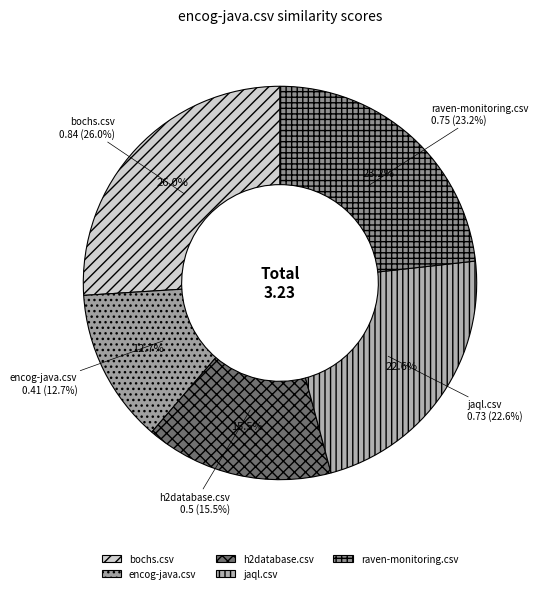

Is there any slice that represents more than half of the pie?

No